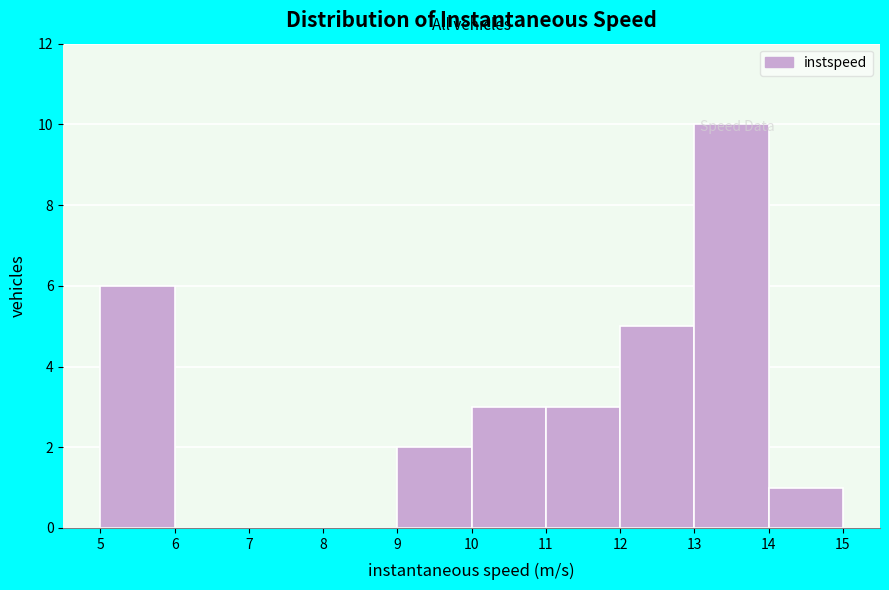

How tall is the bar that spans 10 to 11 on the x-axis? The values are not printed on the chart, so give them approximately, as read against the axis.

3